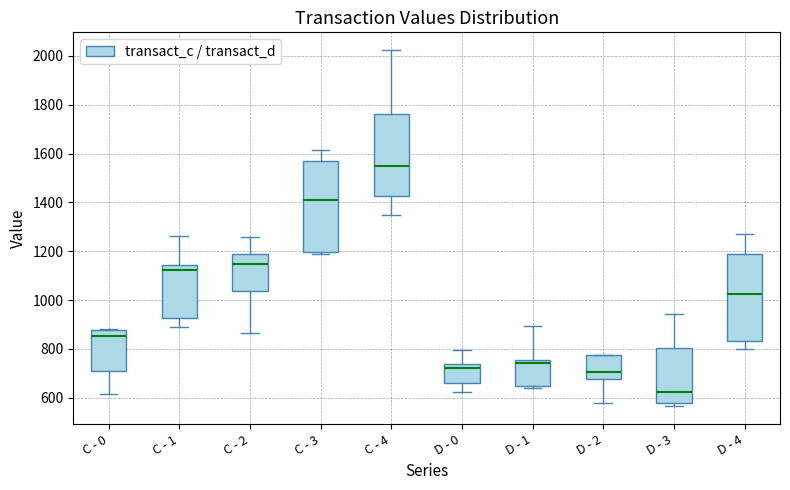

Reading left to right, read every box against the y-axis: the position of its median line, the range the box covers, and the ends of its whiskers. The values are not printed on the chart, so give them approximately, as read against the axis.

C - 0: median 860, box 720 to 880, whiskers 620 to 880
C - 1: median 1120, box 920 to 1140, whiskers 900 to 1260
C - 2: median 1140, box 1040 to 1180, whiskers 860 to 1260
C - 3: median 1400, box 1200 to 1560, whiskers 1200 to 1620
C - 4: median 1540, box 1420 to 1760, whiskers 1340 to 2020
D - 0: median 720, box 660 to 740, whiskers 620 to 800
D - 1: median 740, box 640 to 760, whiskers 640 (just below the box's lower edge) to 900
D - 2: median 700, box 680 to 780, whiskers 580 to 780
D - 3: median 620, box 580 to 800, whiskers 560 to 940
D - 4: median 1020, box 840 to 1200, whiskers 800 to 1260